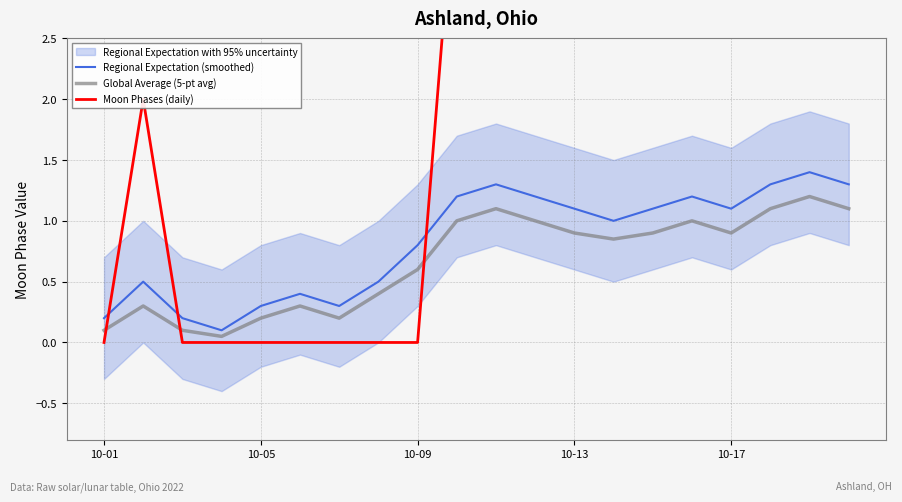

Is the value of Moon Phases (daily) at 10 greater than the value of Global Average (5-pt avg) at 18?

Yes